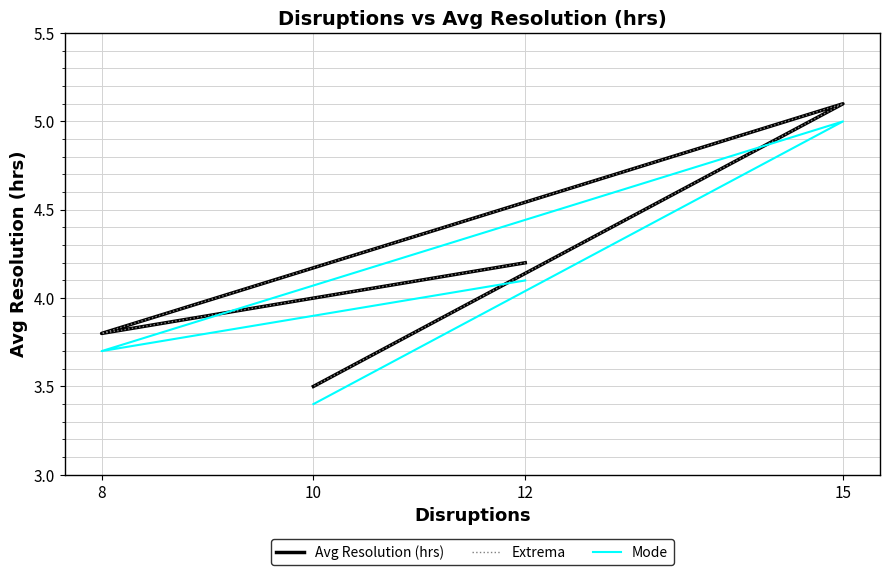

True or false: Avg Resolution (hrs) and Extrema cross at least once.

False